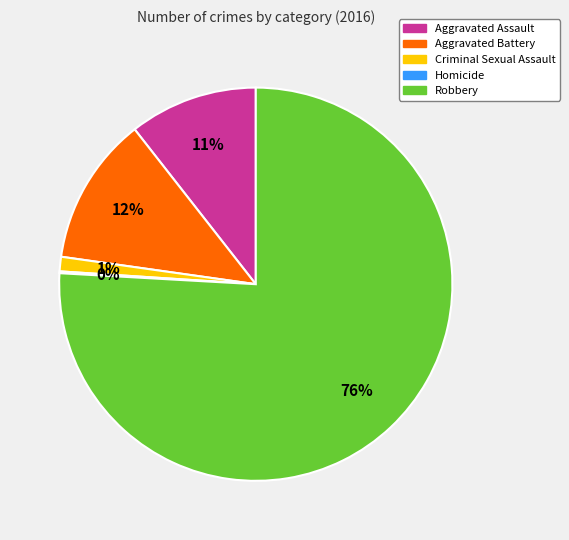

Which slice represents more than half of the pie?

Robbery